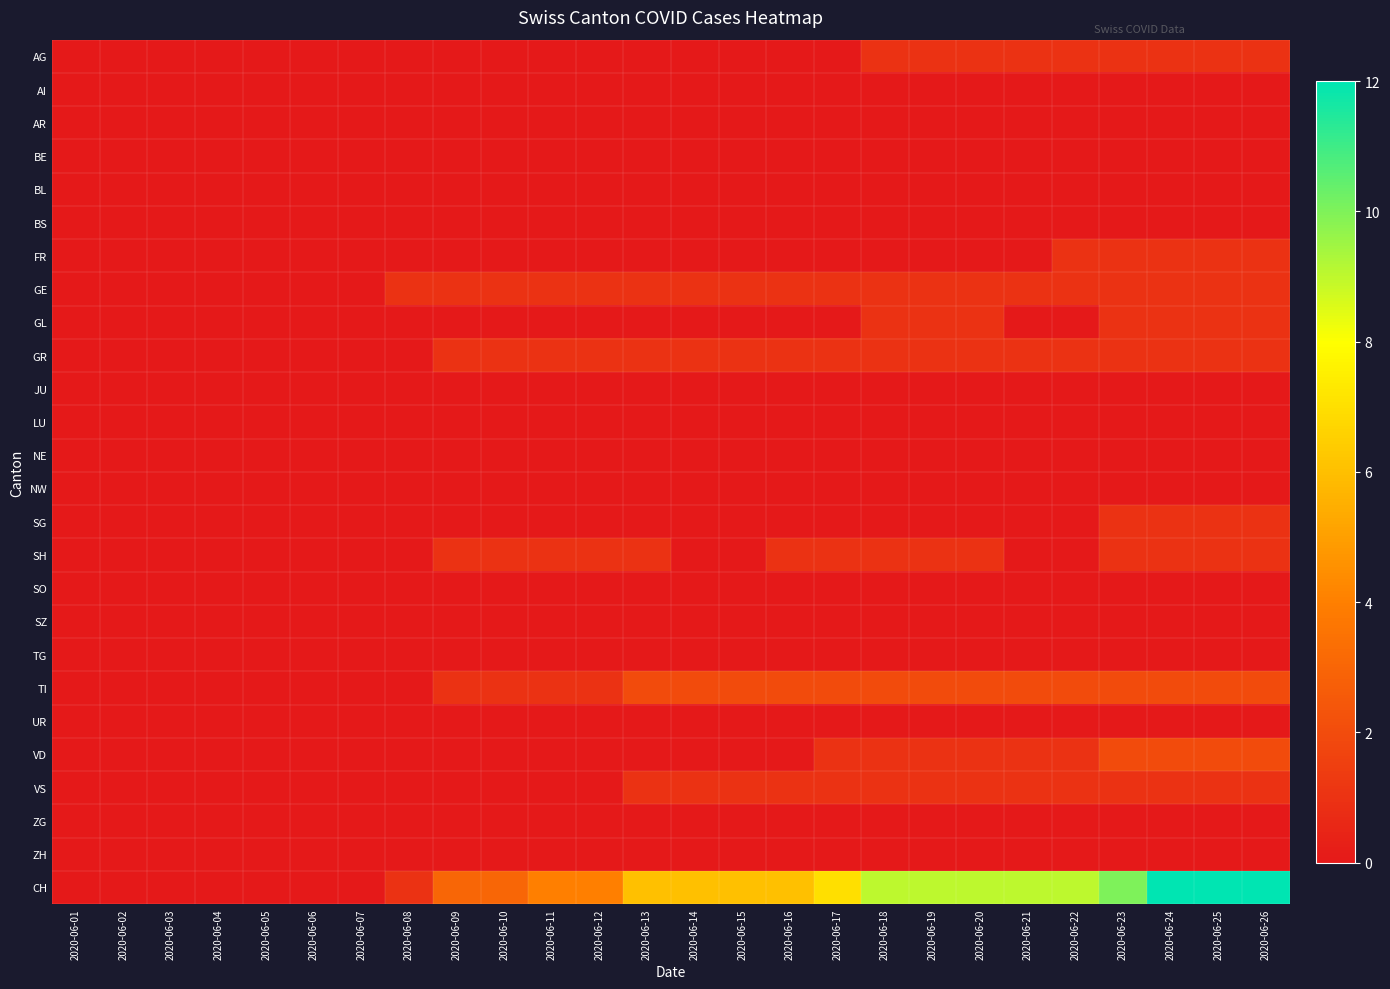

At which category is the sum across all series the highest?

2020-06-24